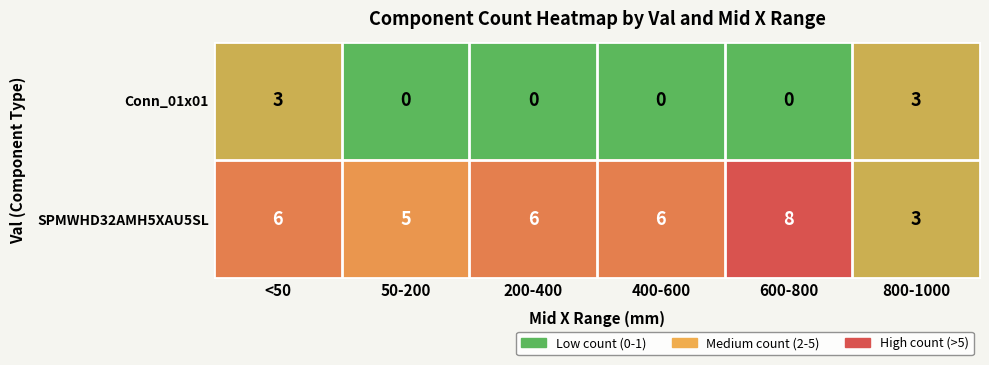

Reading left to right, transcribe all the data shown in this chart.

Conn_01x01: <50=3	50-200=0	200-400=0	400-600=0	600-800=0	800-1000=3
SPMWHD32AMH5XAU5SL: <50=6	50-200=5	200-400=6	400-600=6	600-800=8	800-1000=3